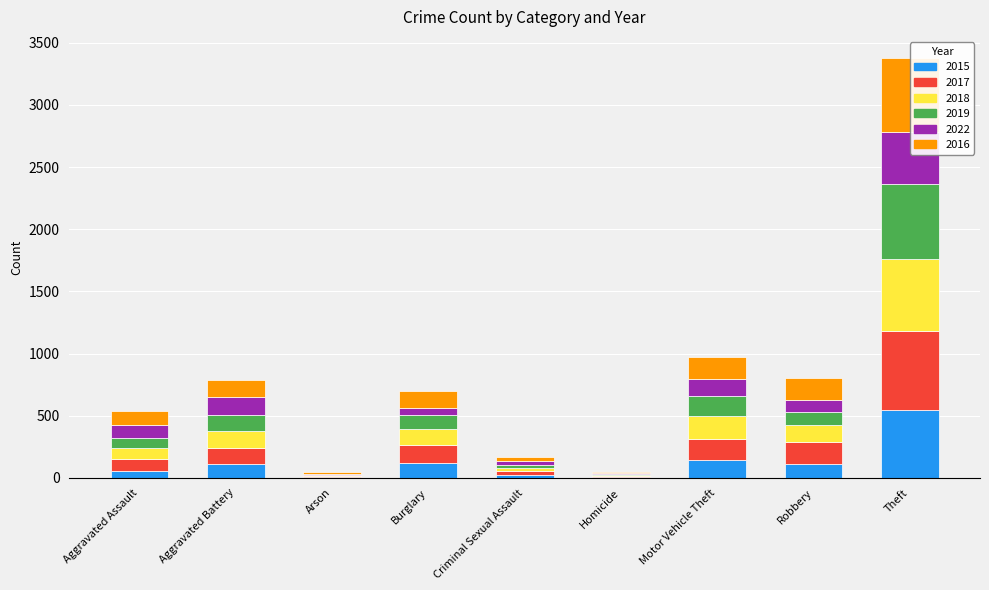

Reading left to right, extract all data points from this chart.

2015: 57	113	5	119	24	8	147	113	547
2017: 92	130	8	144	28	7	169	172	636
2018: 88	134	7	129	25	4	178	140	574
2019: 81	131	6	113	29	9	162	101	608
2022: 107	143	6	56	33	14	138	98	421
2016: 110	136	17	139	30	7	178	178	593